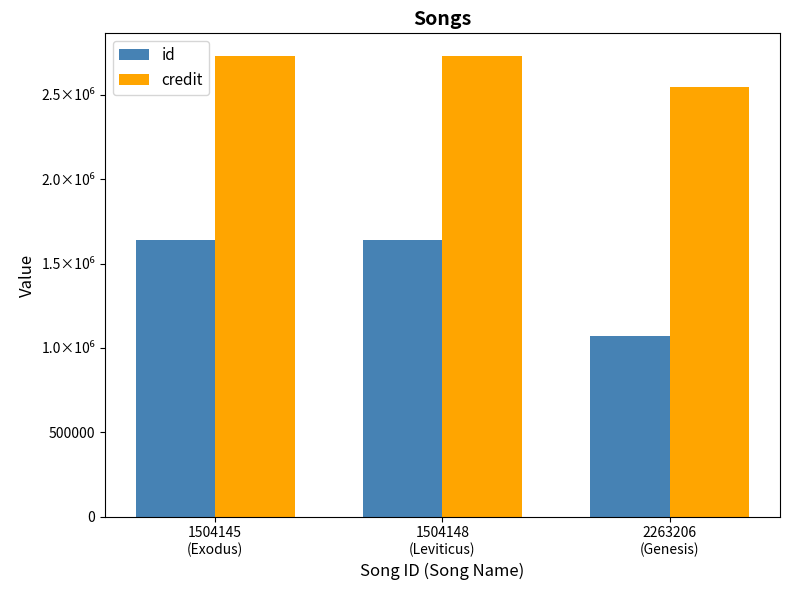

What are all the series names shown in the legend?

id, credit